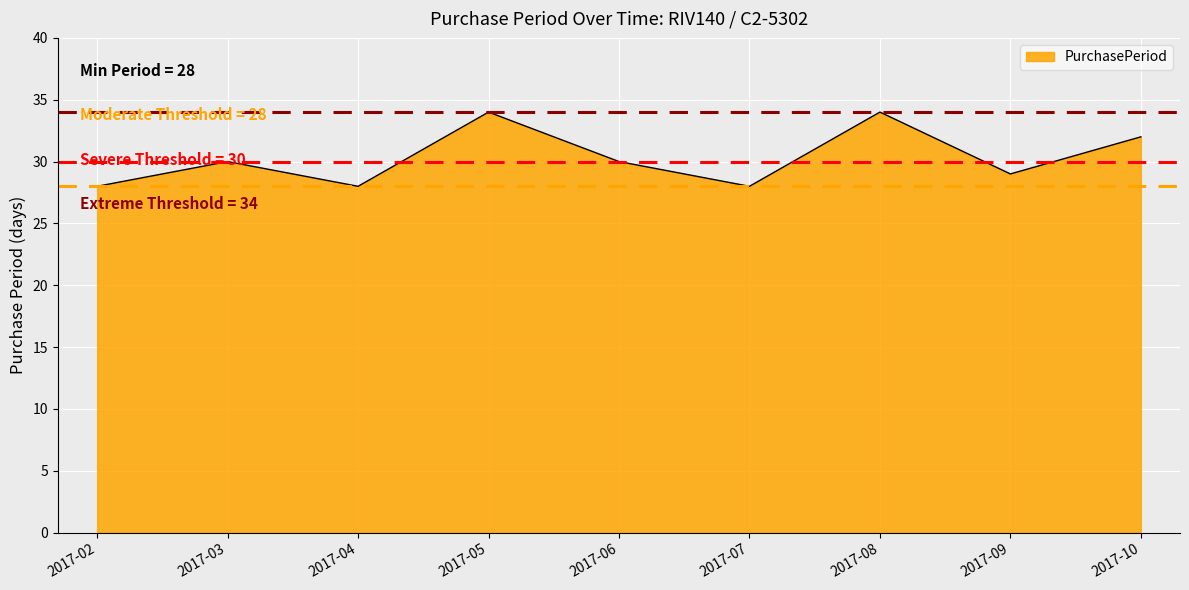

How many lines are shown in the chart?

1